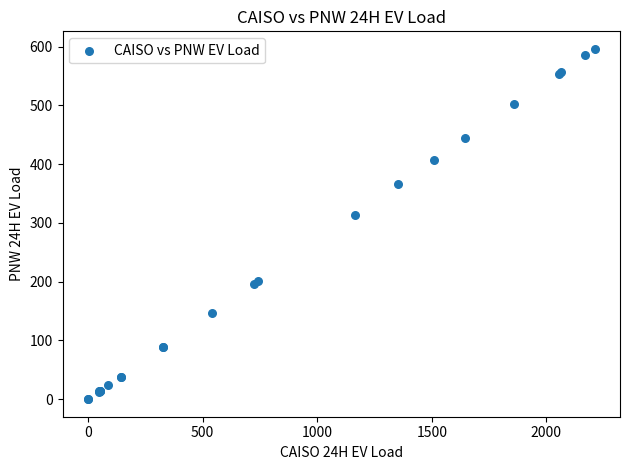

What Y value in the scatter plot is closest to 298?

314.2